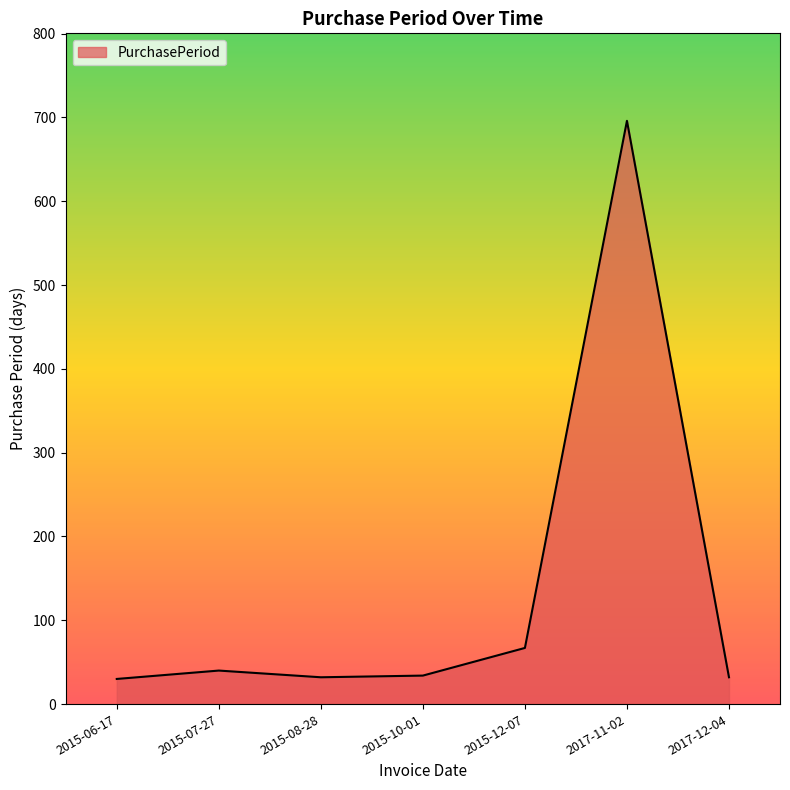

Where is the data nearest to the value 363?

2015-12-07